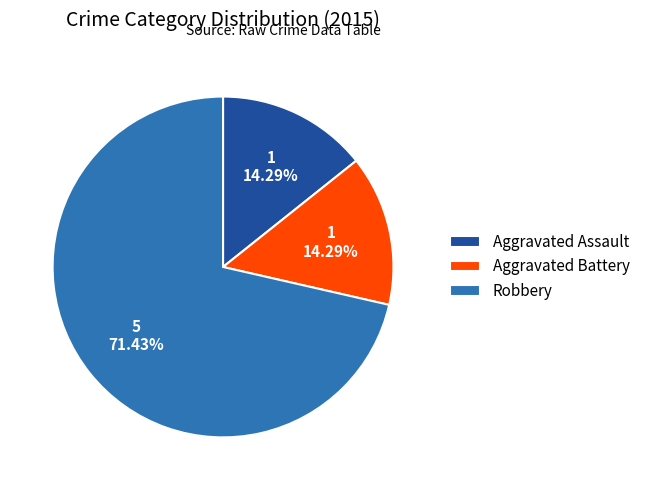

Does Aggravated Assault account for over 50% of the chart?

No